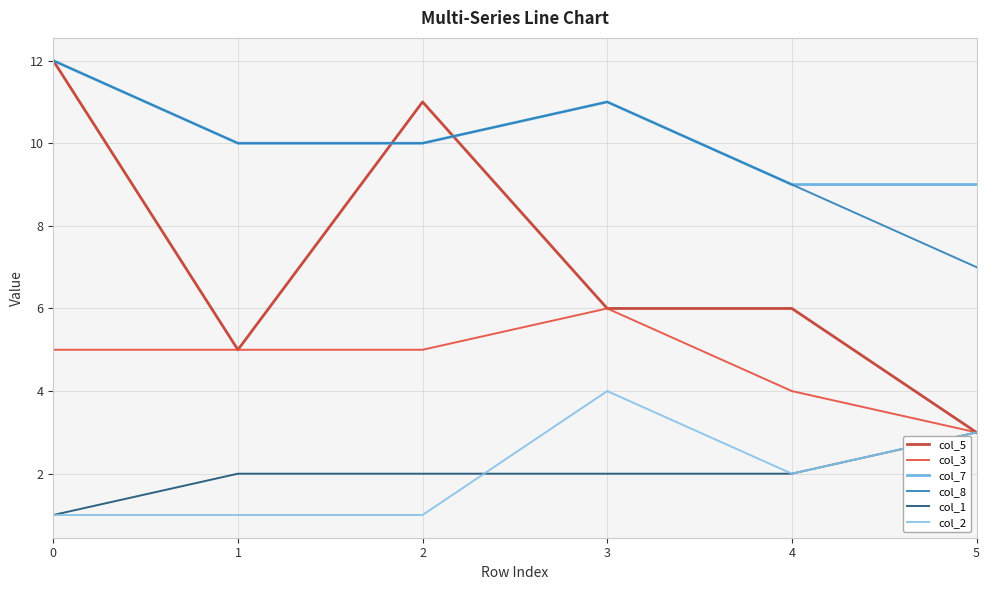

What is the difference between the second highest and minimum values in the col_3 series?

2